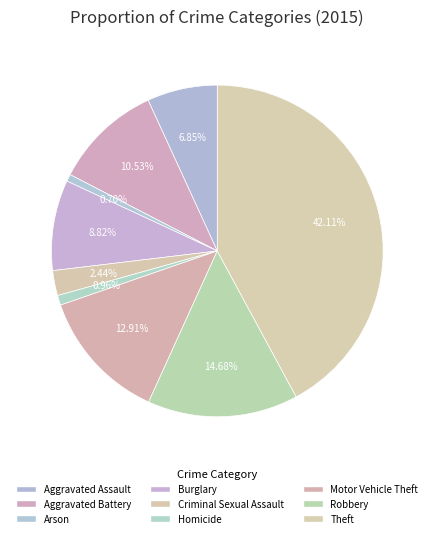

What is the largest slice in the pie chart?

Theft